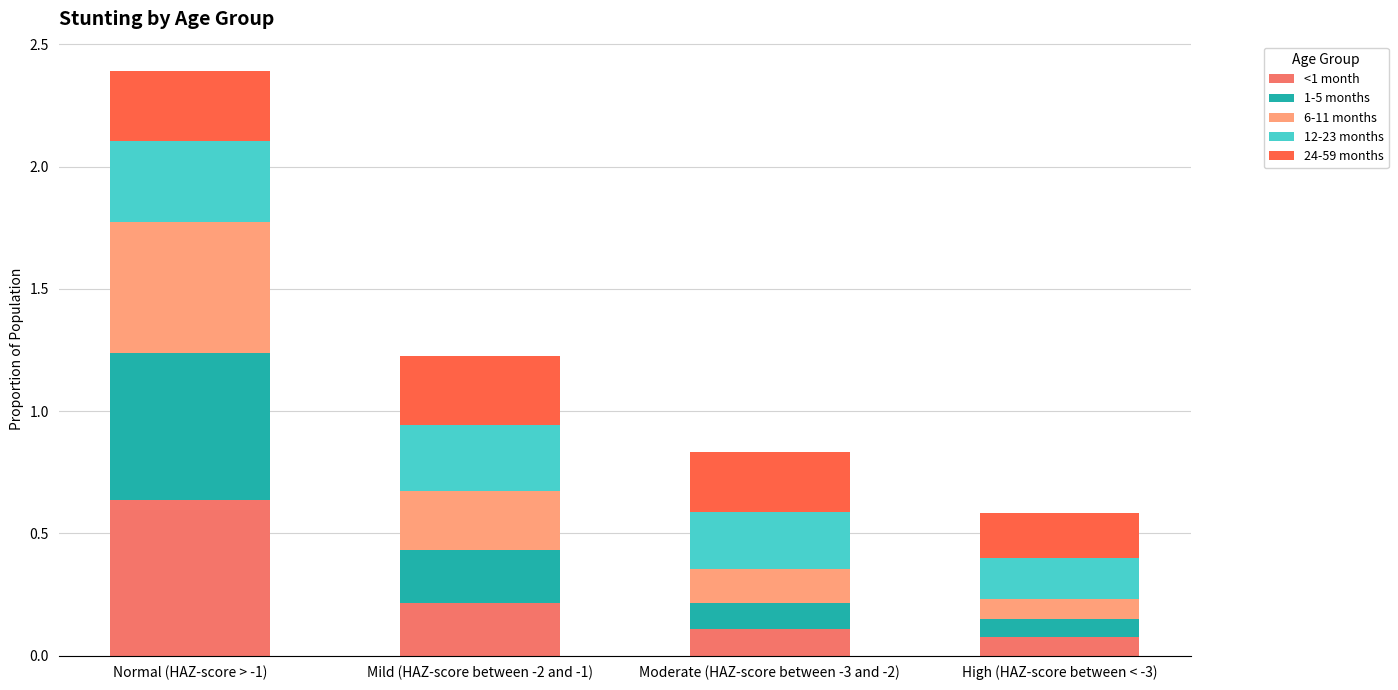

How many <1 month values are between 0 and 1?

4